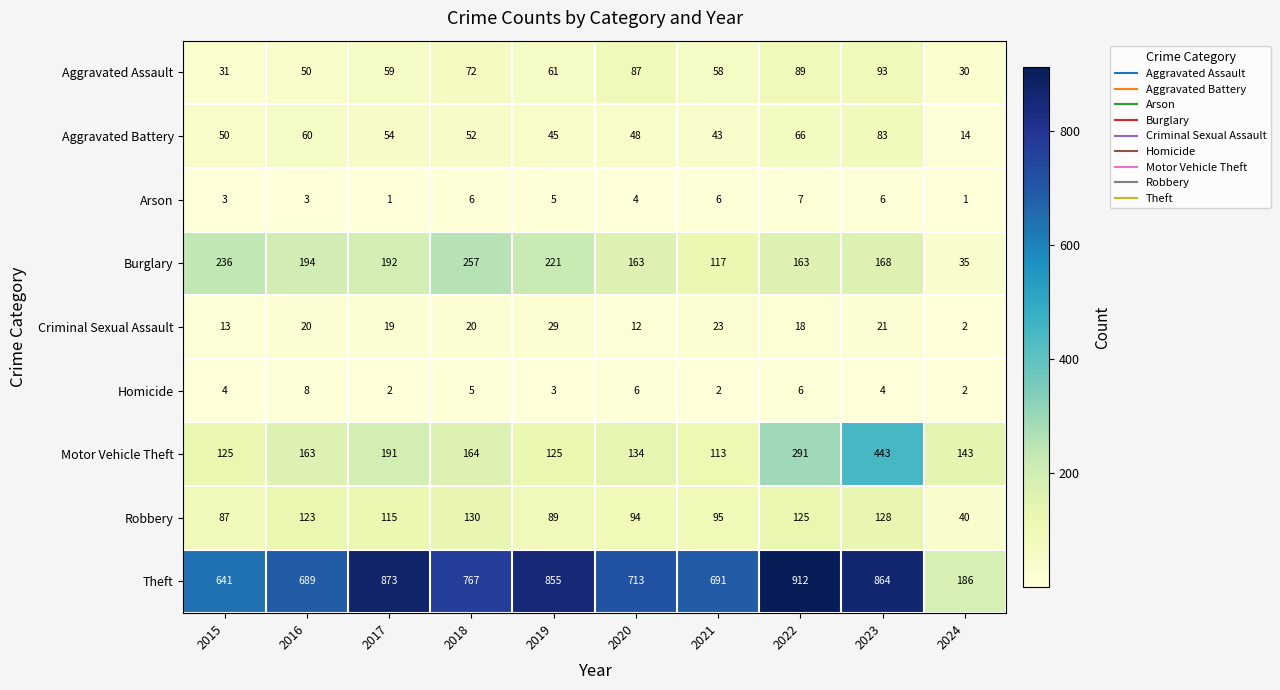

Which category has the highest value across all series?

2022